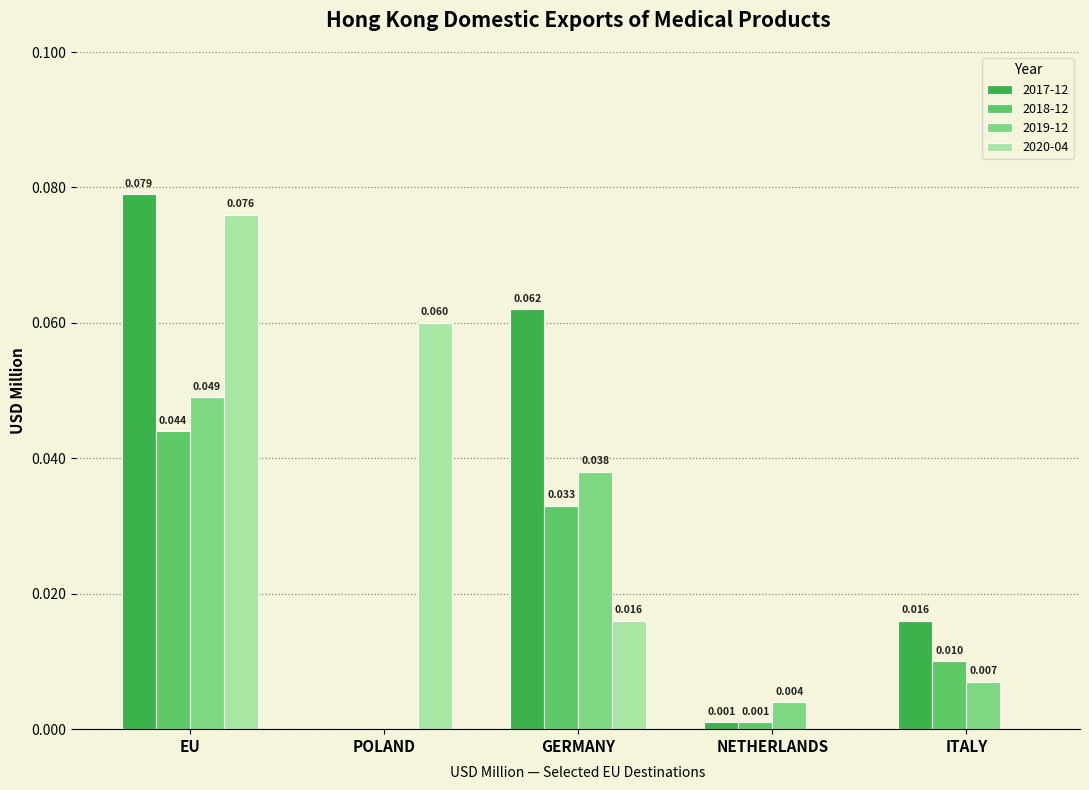

At which category does the chart reach its peak across all series?

EU